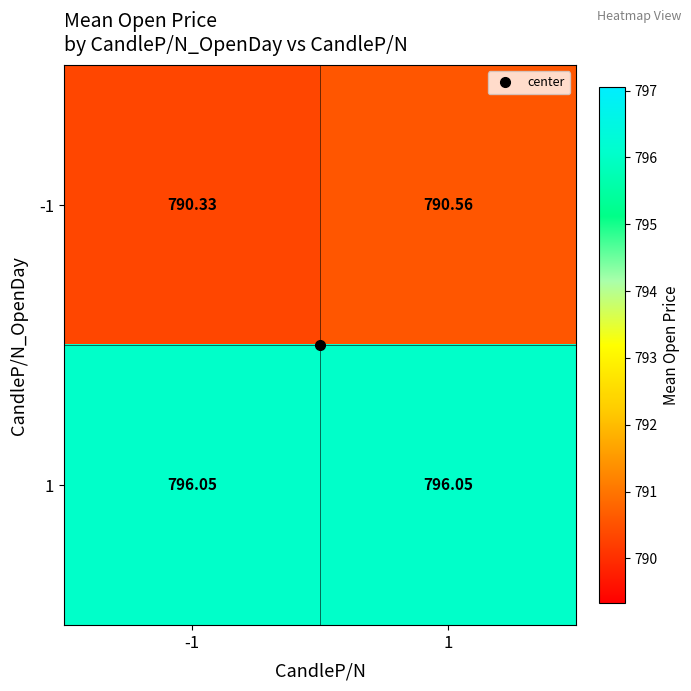

Is the value of 1 at -1 greater than the value of -1 at 1?

Yes